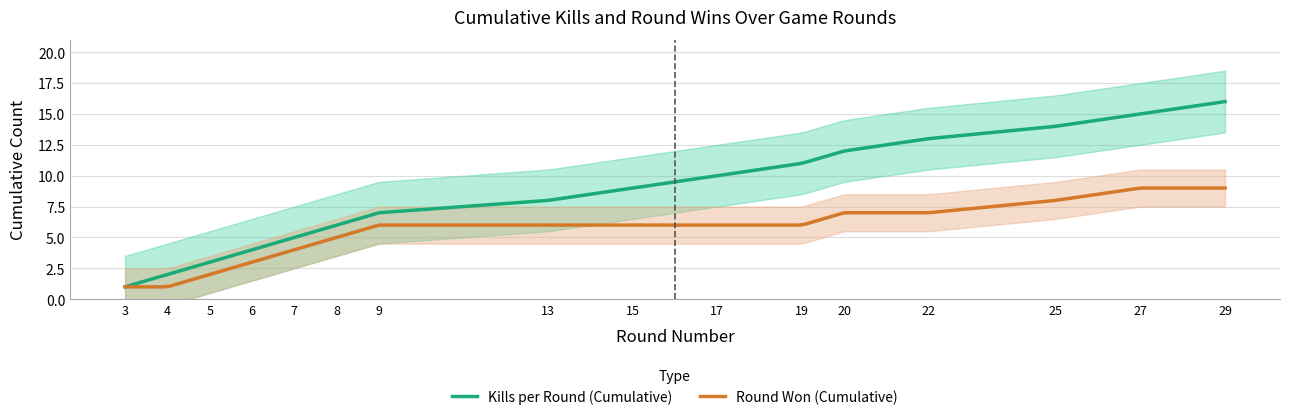

The Kills per Round (Cumulative) series shows 9 at 25. True or false?

False